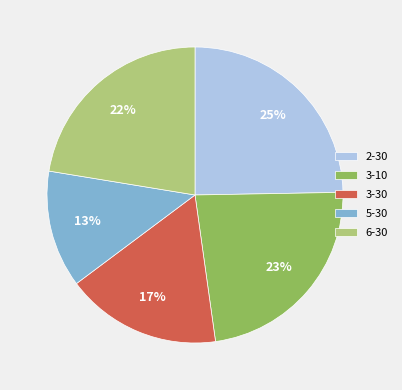

Between 6-30 and 2-30, which is larger?

2-30